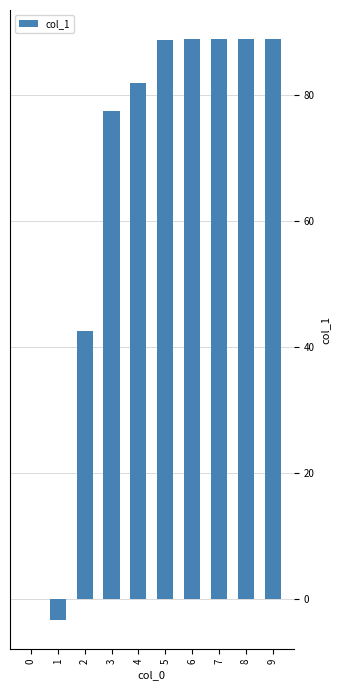

What is the maximum value shown in the chart?

88.9